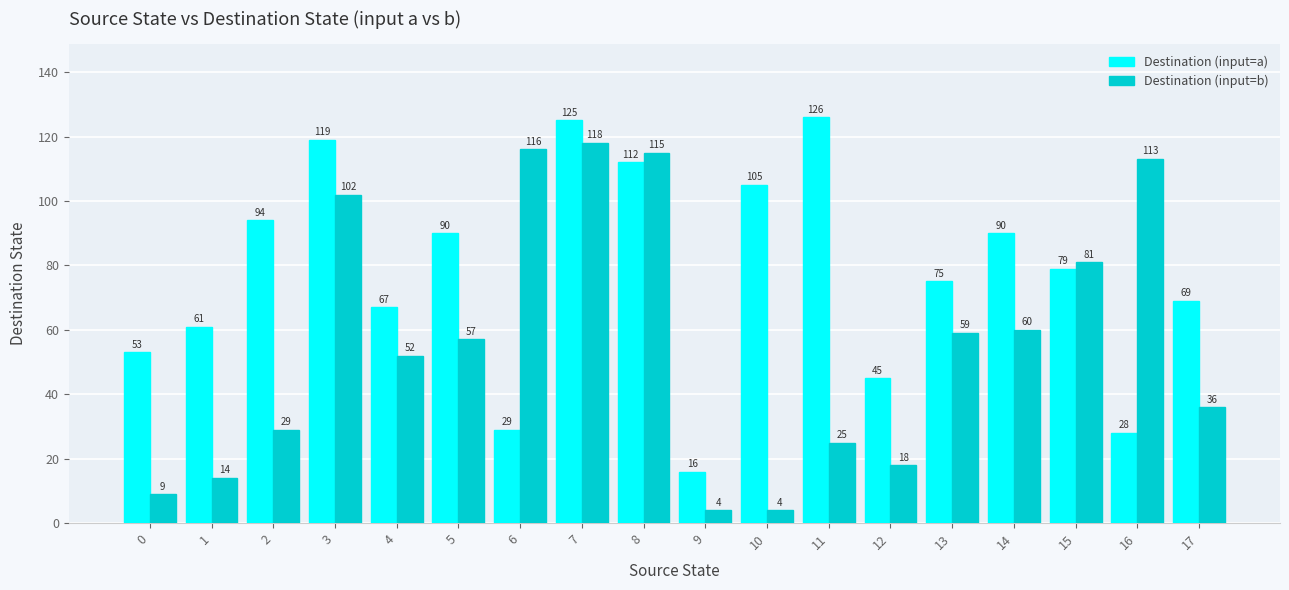

What is the value of the Destination (input=b) bar at the 8th from the left?

118